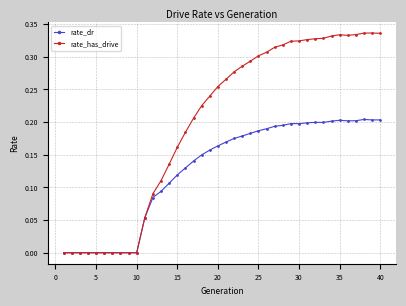

Rank the series by their average value, from lowest to highest.

rate_dr, rate_has_drive